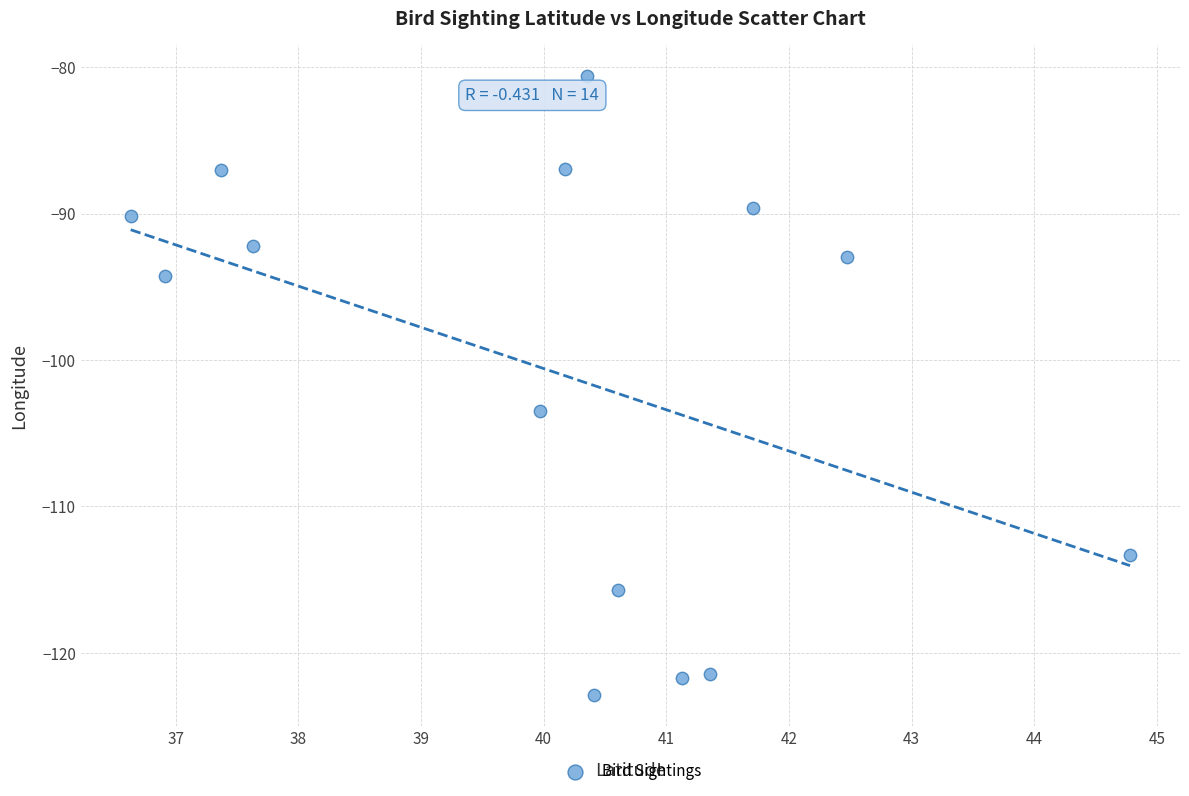

What is the range of Y values (max minus min)?

42.2